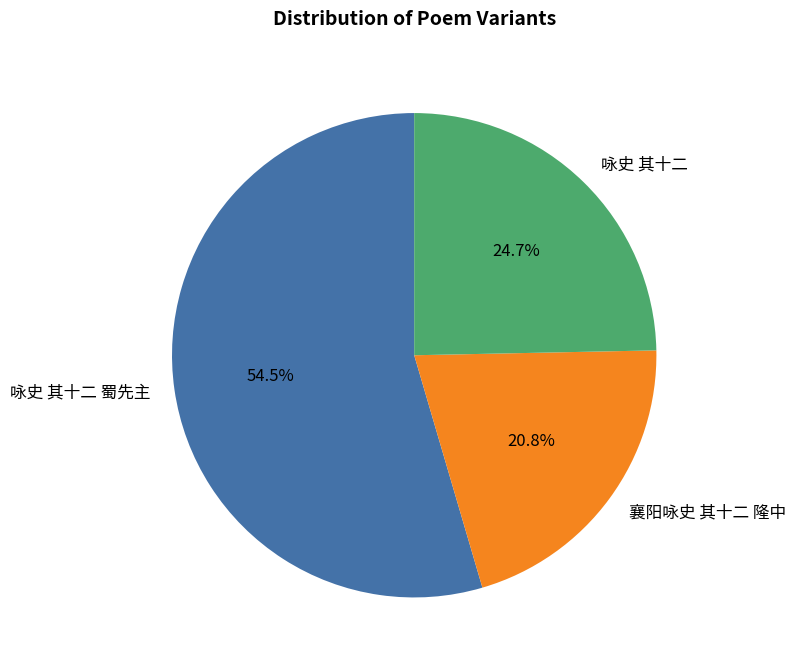

To the nearest percent, what is the difference between the largest and smallest slice percentages?

34%